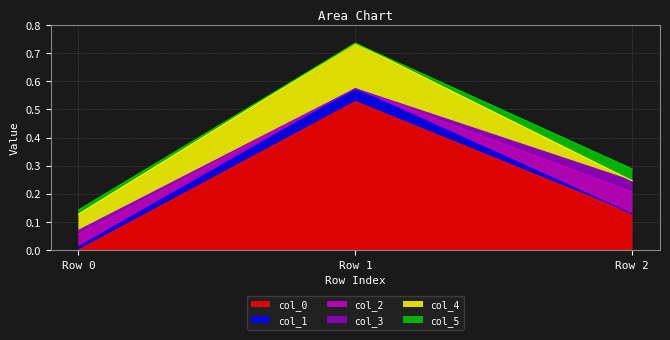

Rank the categories by col_1 value from lowest to highest.

Row 2, Row 0, Row 1